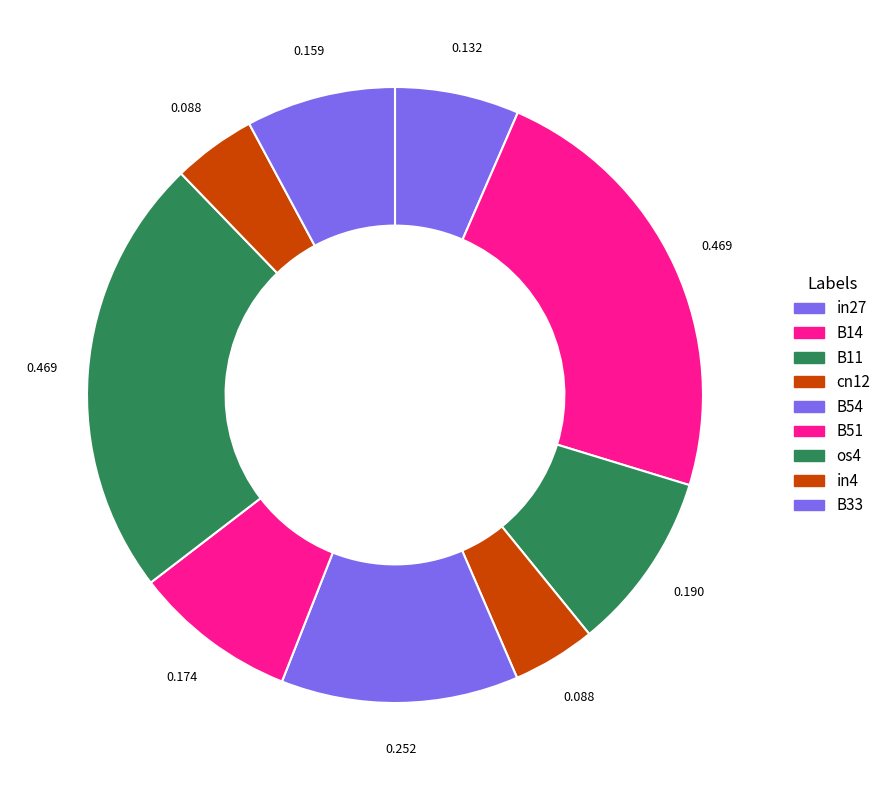

Is it true that B11 is 22% of the pie?

False